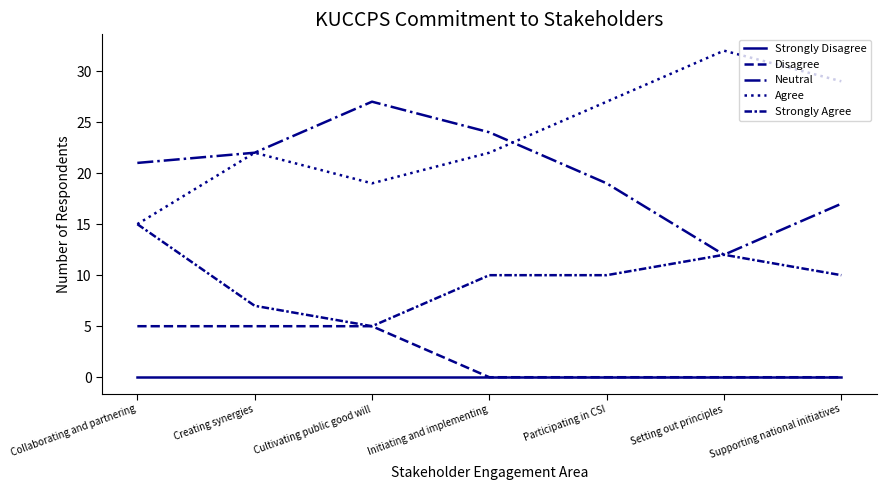

What is the value of the Neutral point at the 7th from the left?

17